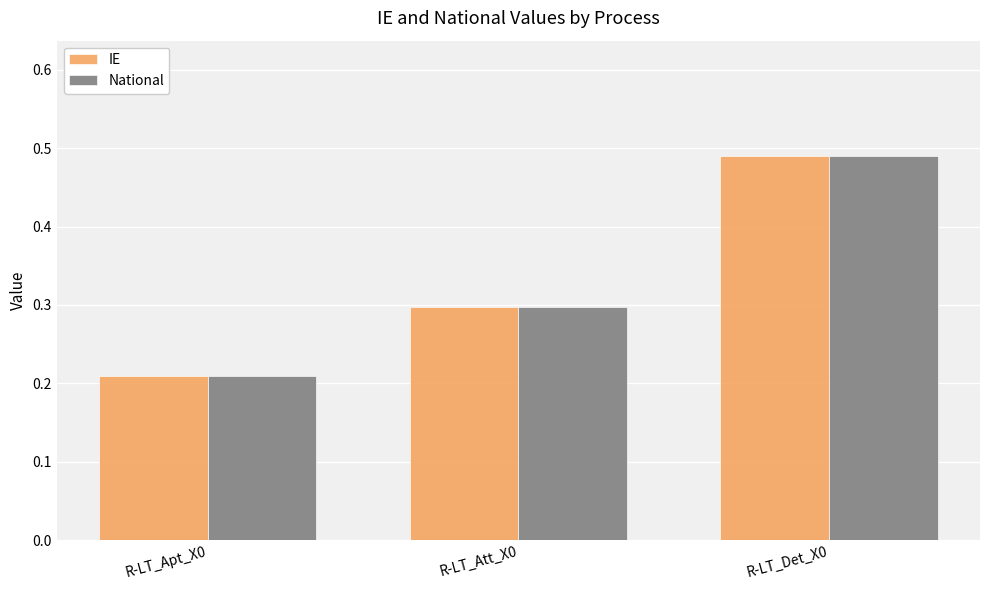

Is the value of IE at R-LT_Det_X0 greater than the value of National at R-LT_Att_X0?

Yes